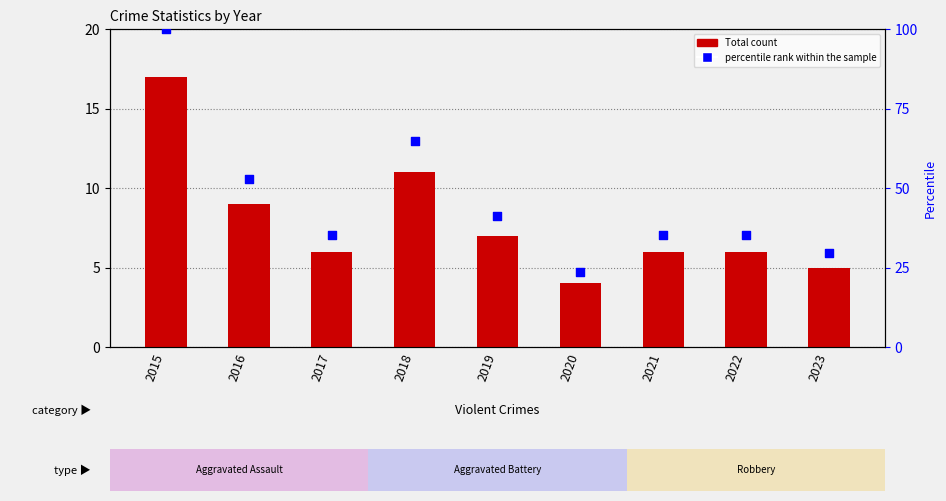

At which category is the sum across all series the highest?

2015